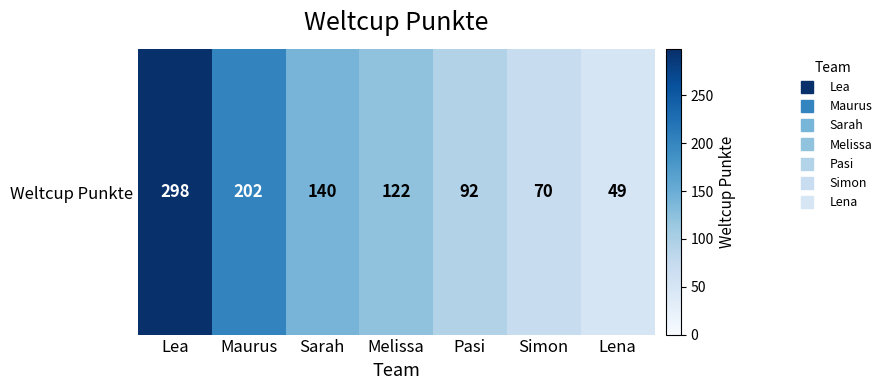

Which category has the highest value across all series?

Lea